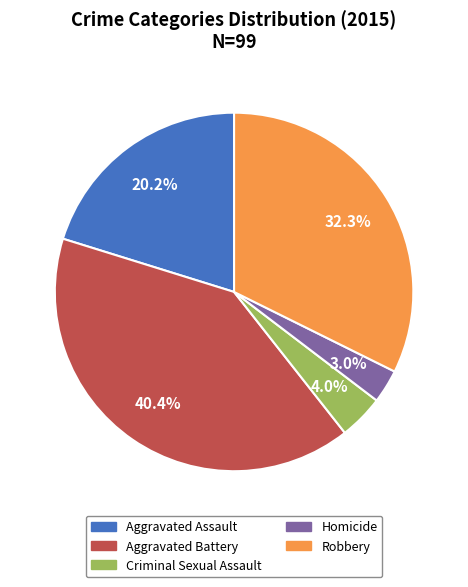

What is the smallest slice in the pie chart?

Homicide